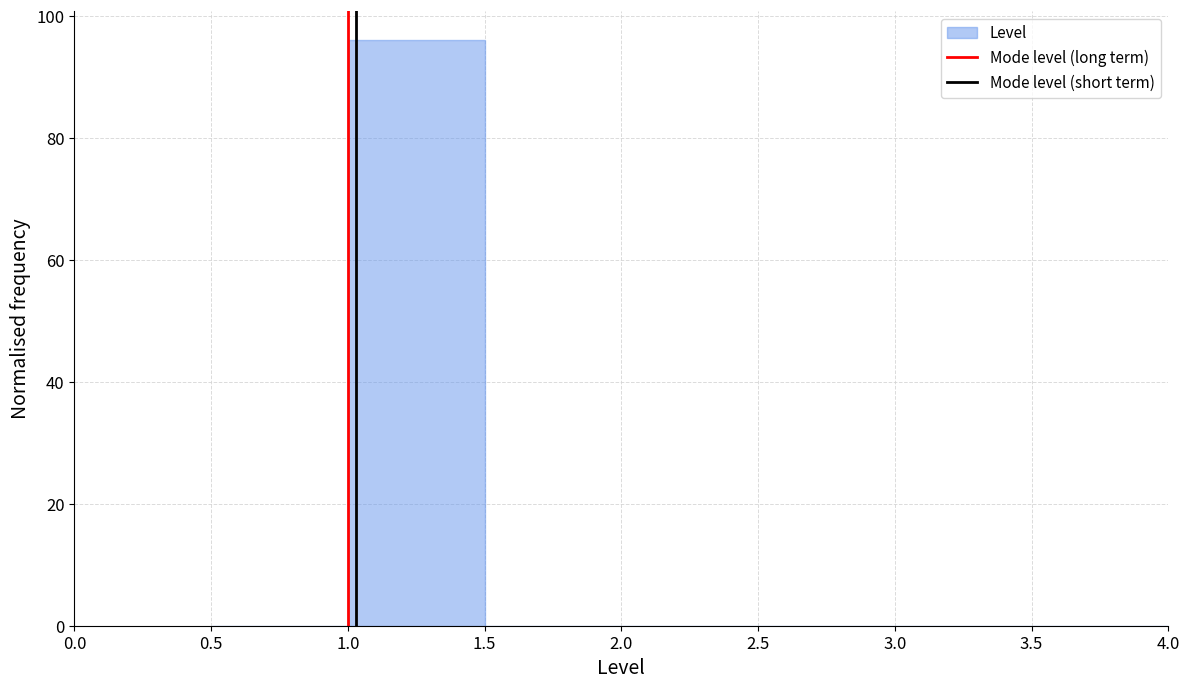

Reading left to right, transcribe this chart: for each bar, give the range it covers on the x-axis and its height. The values are not printed on the chart, so give them approximately, as read against the axis.

0.5 to 1.0: 0
1.0 to 1.5: 96
1.5 to 2.0: 0
2.0 to 2.5: 0
2.5 to 3.0: 0
3.0 to 3.5: 0
3.5 to 4.0: 0